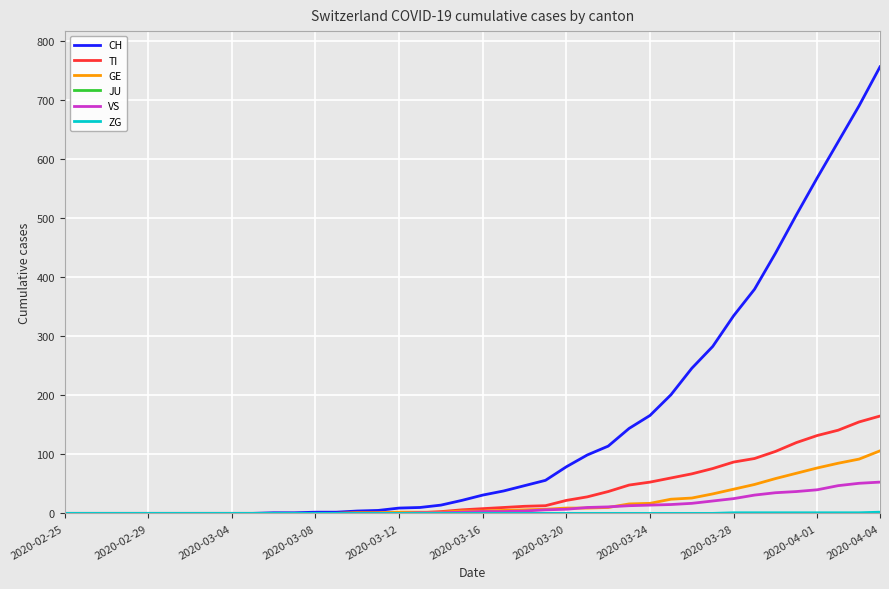

Which series has the largest total across all categories?

CH